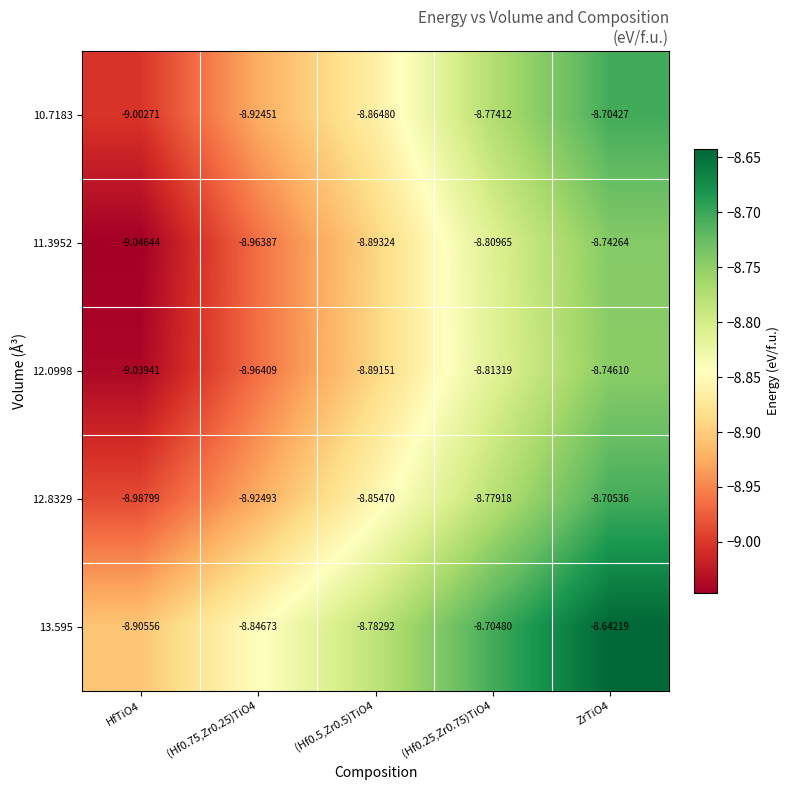

How many data points does each series have?

5